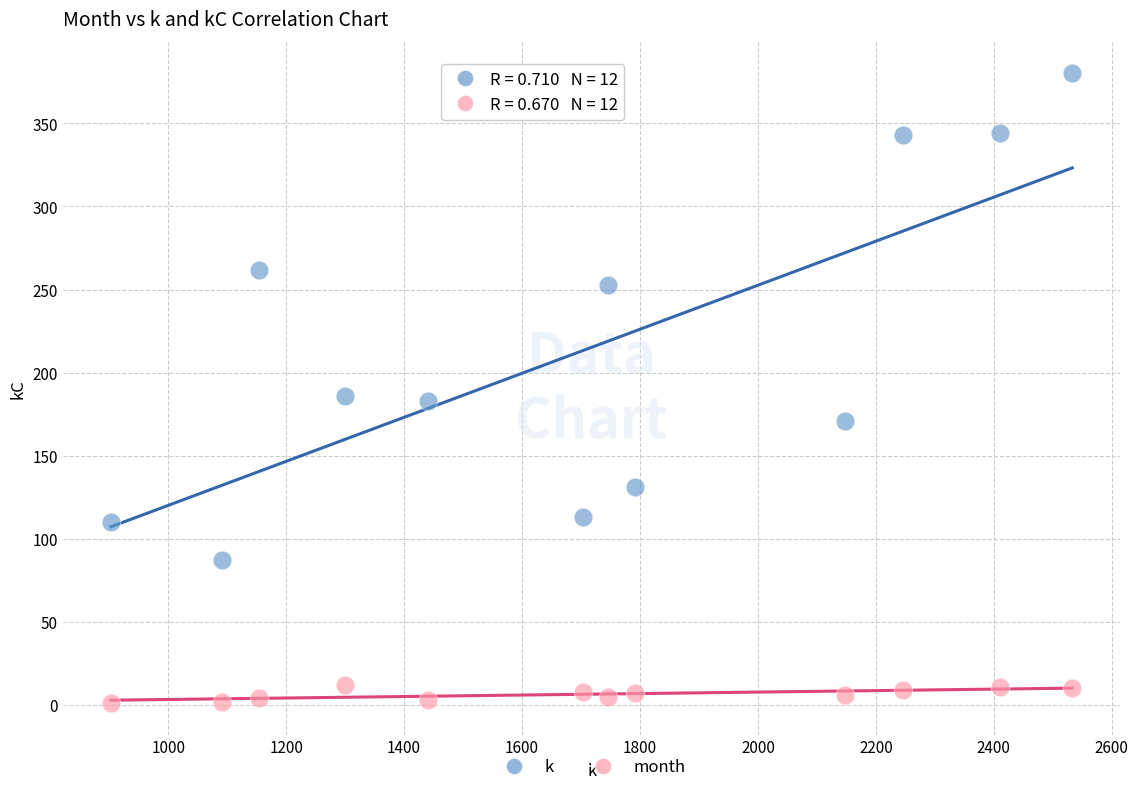

Which series reaches the minimum Y coordinate?

month